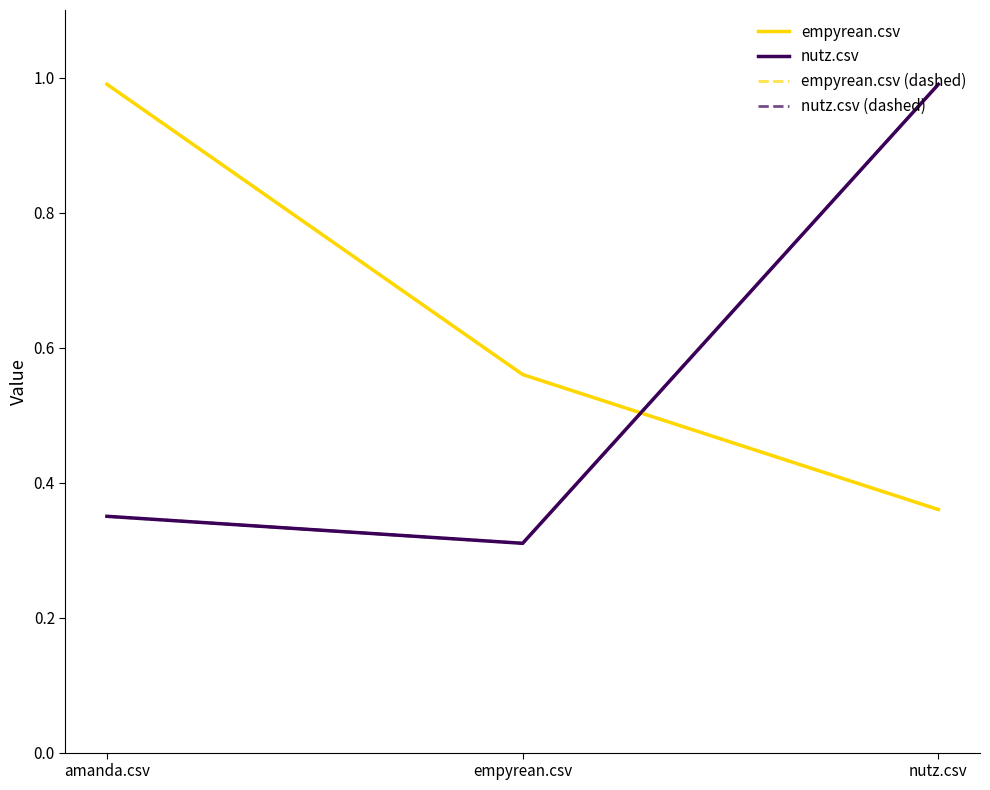

Reading left to right, what are all the values shown in this chart?

empyrean.csv: 1.0	0.6	0.4
nutz.csv: 0.3	0.3	1.0
empyrean.csv (dashed): 1.0	0.6	0.4
nutz.csv (dashed): 0.3	0.3	1.0